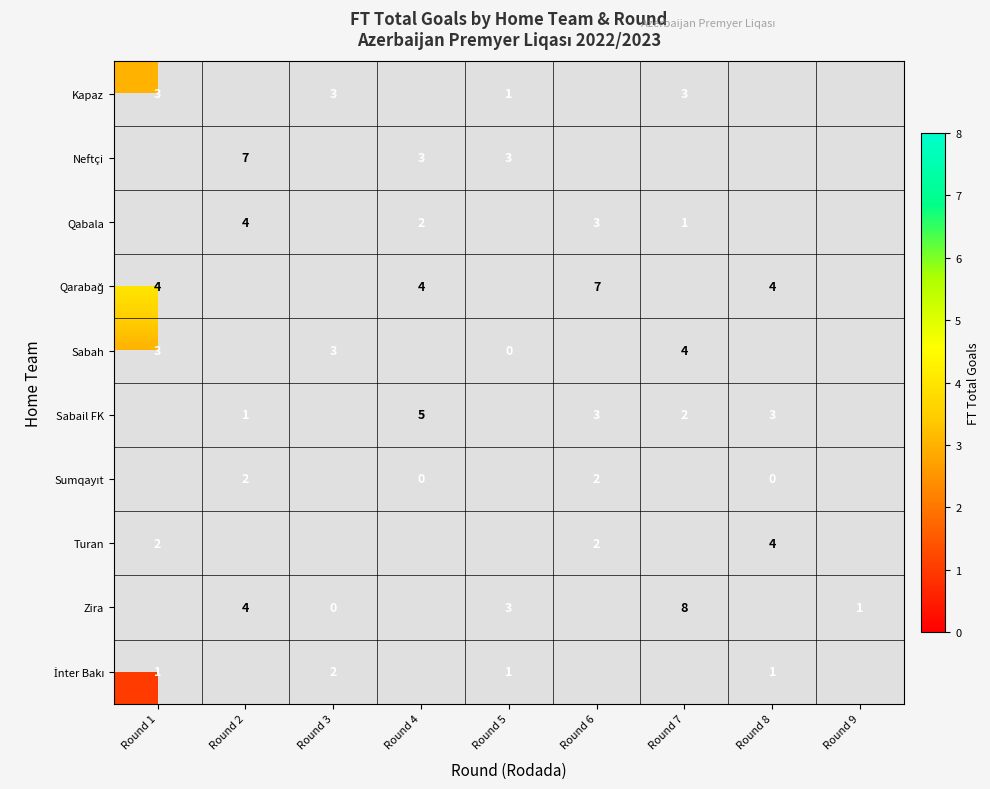

The value of Kapaz at Round 3 is 3. True or false?

True